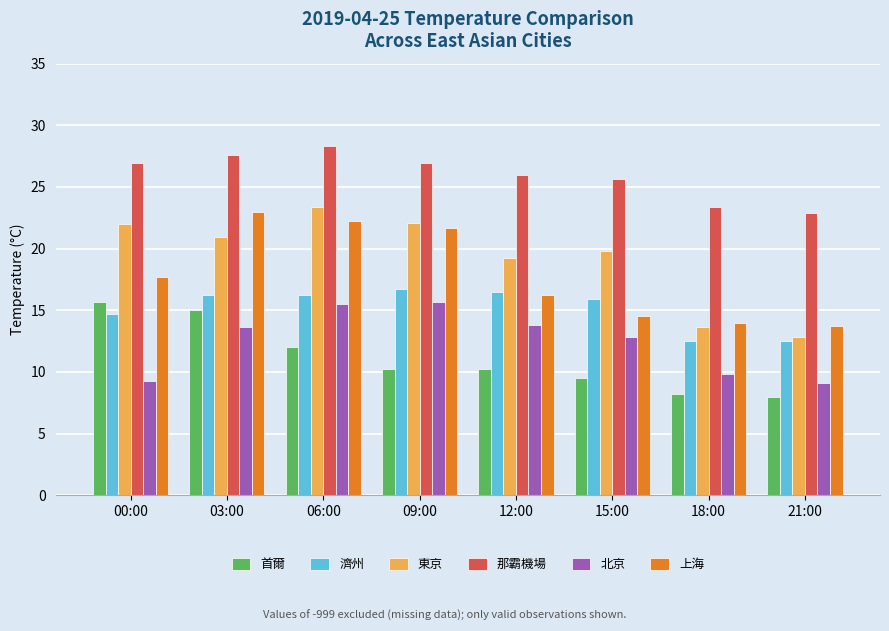

What is the difference between the second highest and minimum values in the 那霸機場 series?

4.7